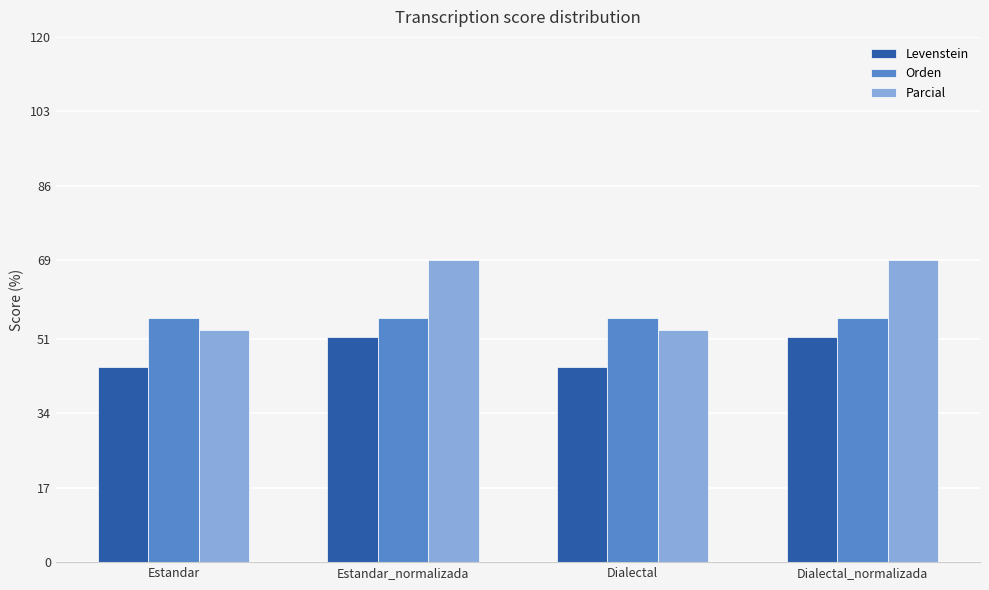

Which series has the largest range (max minus min)?

Parcial